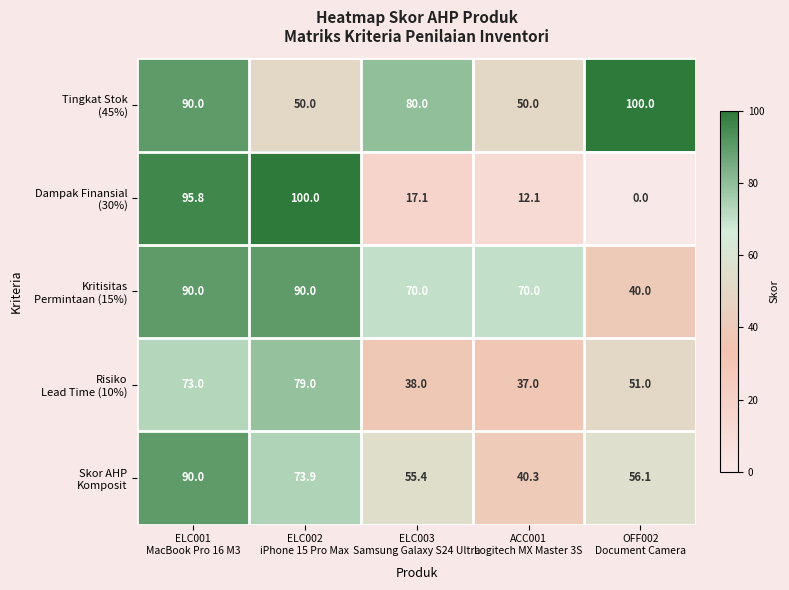

What is the total value across all series at ELC002
iPhone 15 Pro Max?

392.9